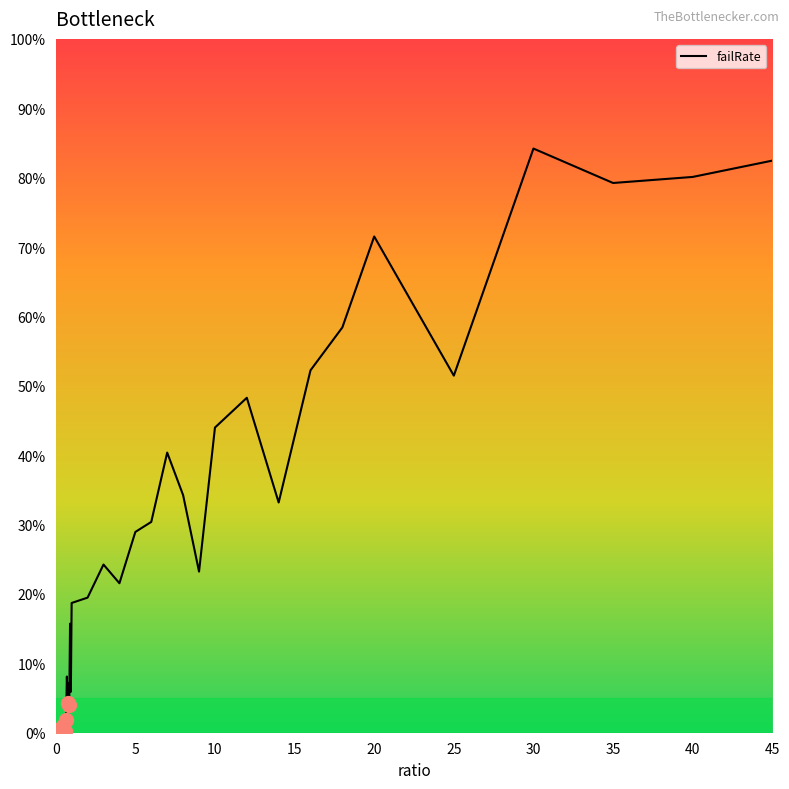

What is the maximum value shown in the chart?

84.2